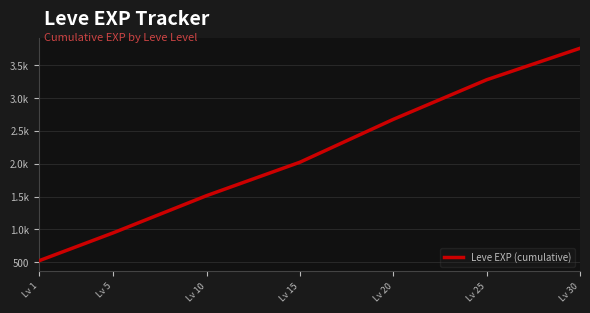

Is this an area chart (filled region under the line)?

No